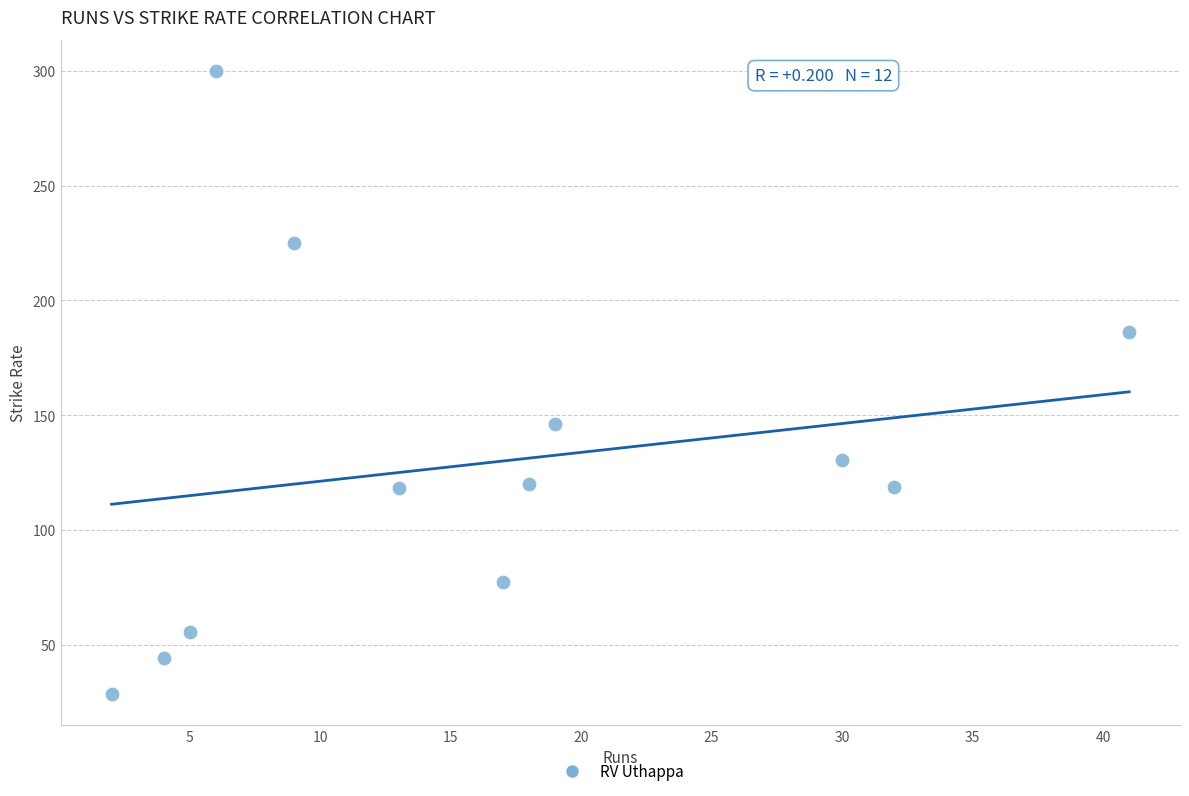

What Y value in the scatter plot is closest to 164?

146.2